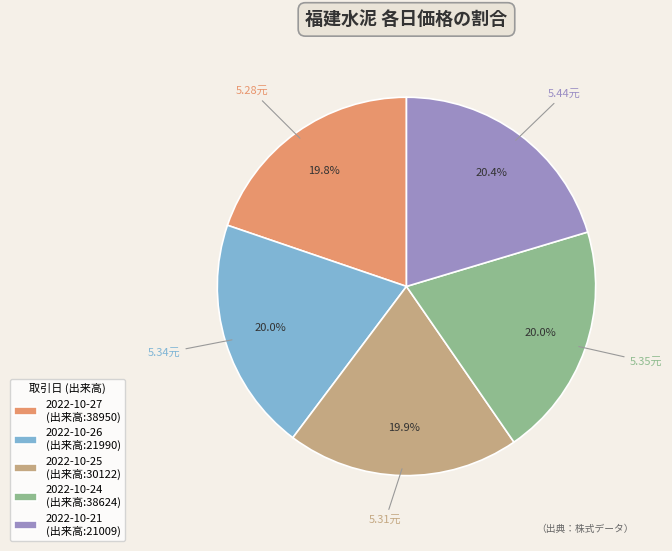

What percentage do 2022-10-26 (出来高:21990) and 2022-10-24 (出来高:38624) together represent?

40.0%